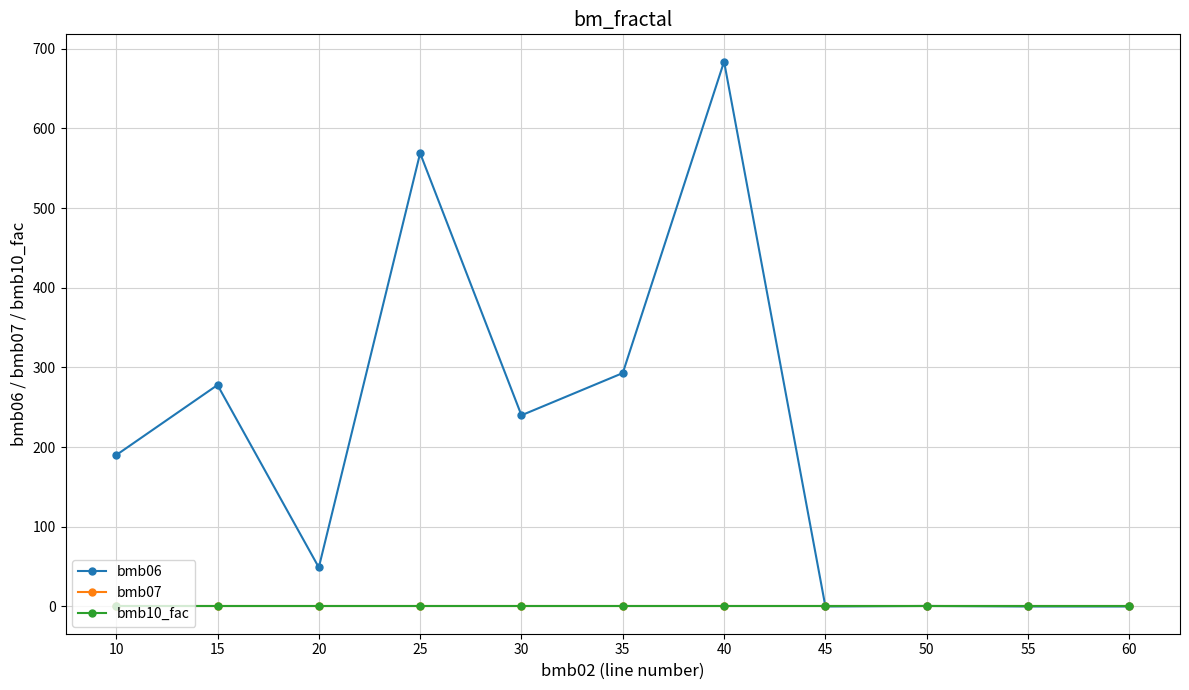

Rank the categories by bmb07 value from lowest to highest.

10, 15, 20, 25, 30, 35, 40, 45, 50, 55, 60